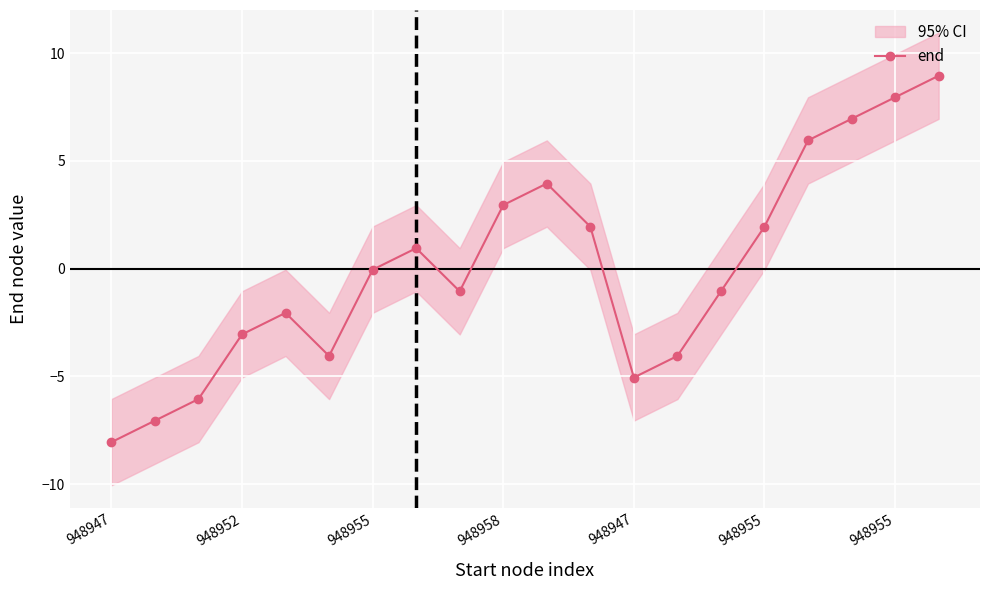

Between 15 and 11, which is larger?

15